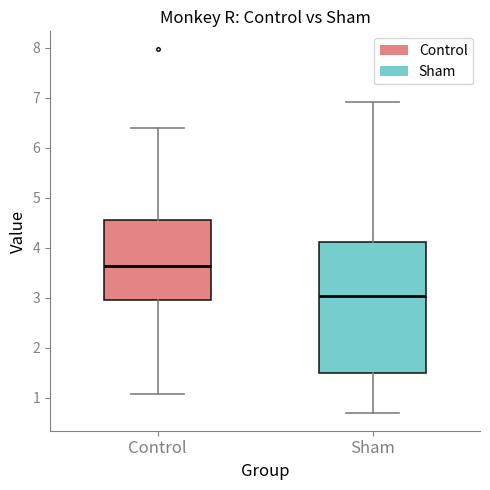

Where is the lower edge of the box for Control on the y-axis? The values are not printed on the chart, so give them approximately, as read against the axis.

3.0